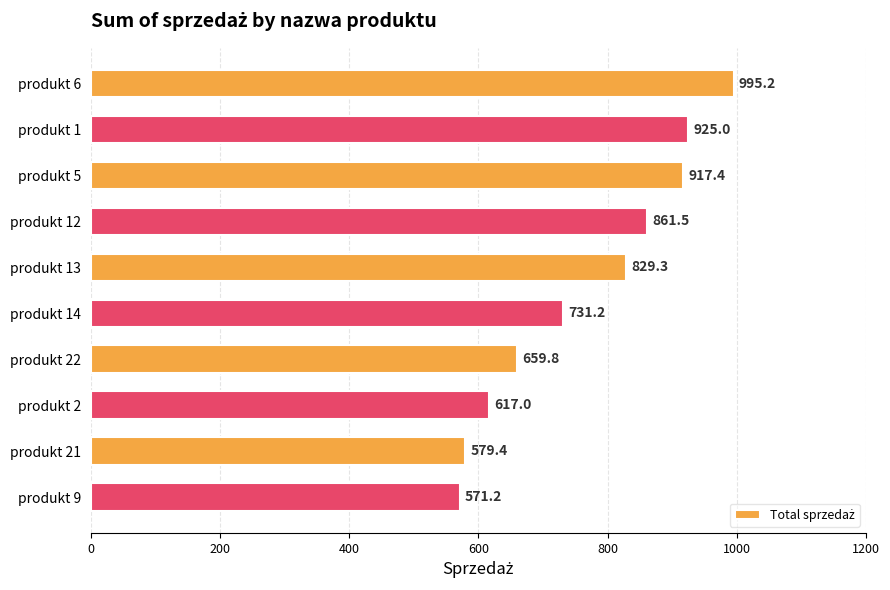

What is the smallest value displayed?

571.2